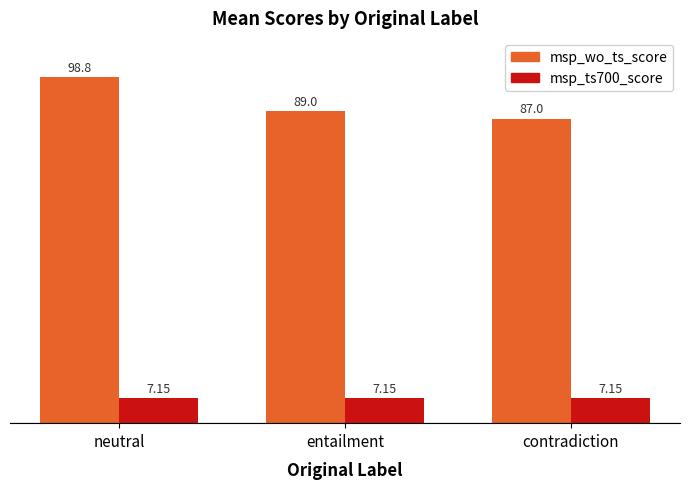

At neutral, list the series in order from smallest to largest.

msp_ts700_score, msp_wo_ts_score